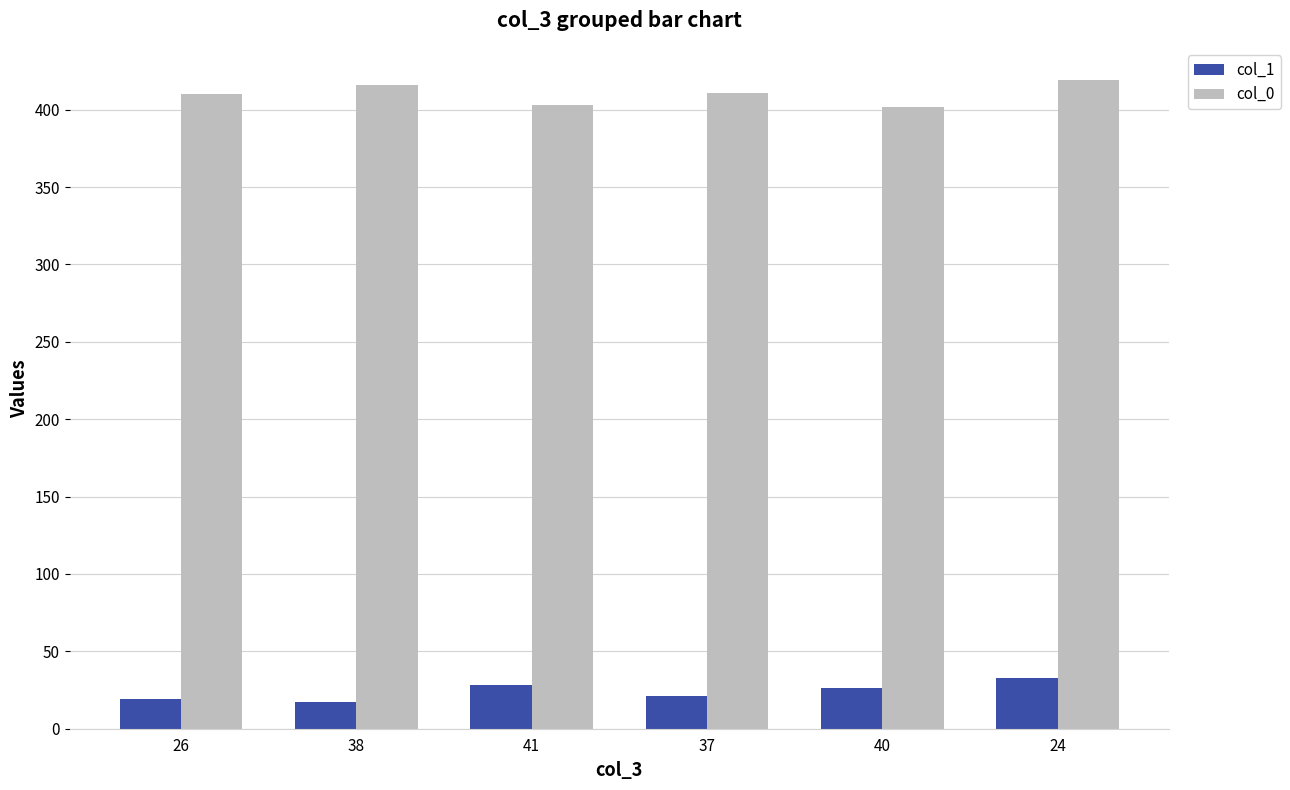

Is it true that col_0 equals 131 at 26?

False